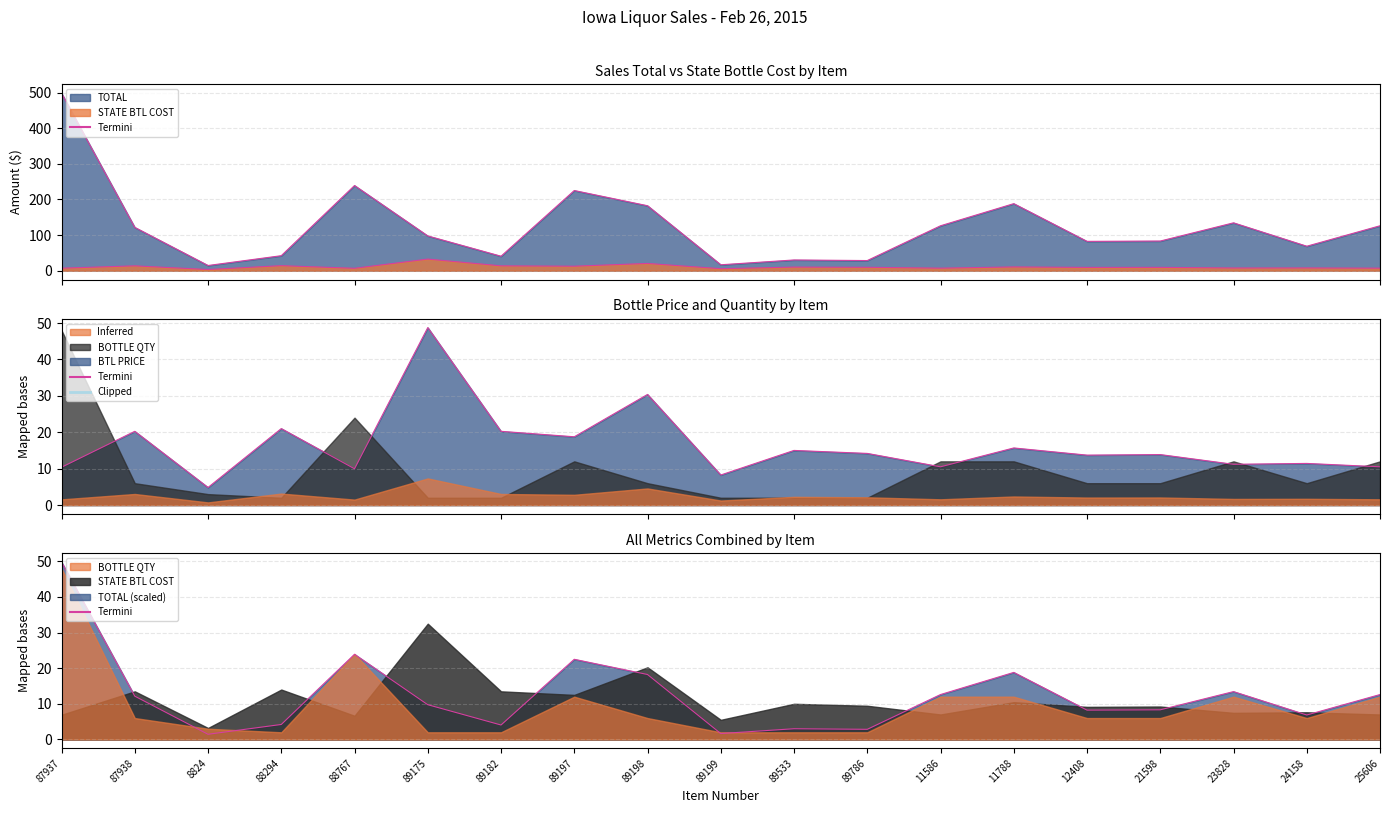

What is the average value of the TOTAL series?

123.4